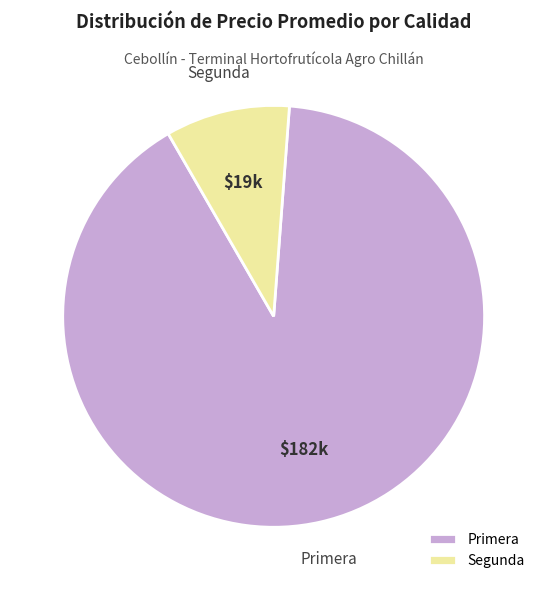

Do Segunda and Primera together represent more than half of the pie?

Yes